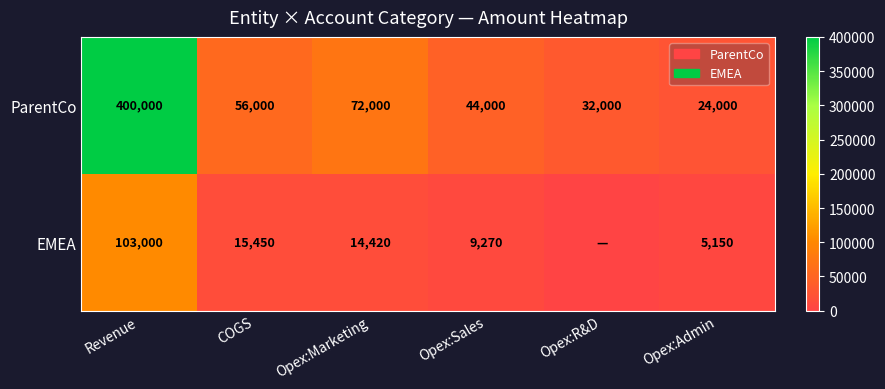

How many distinct data groups are displayed?

2